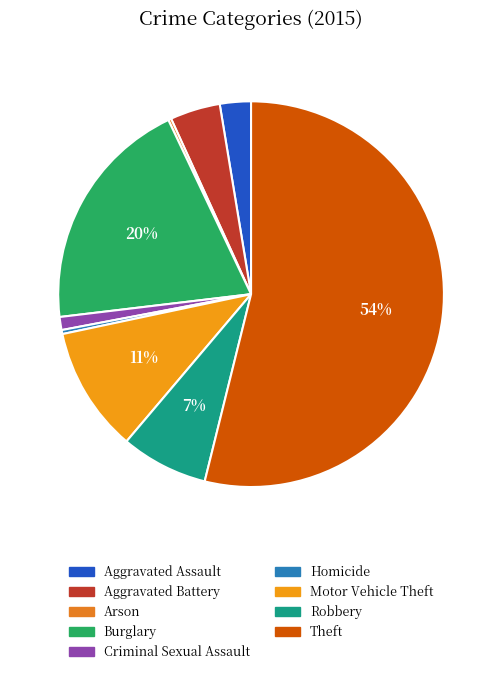

Combined, what portion of the pie is Aggravated Assault and Theft?

56.5%